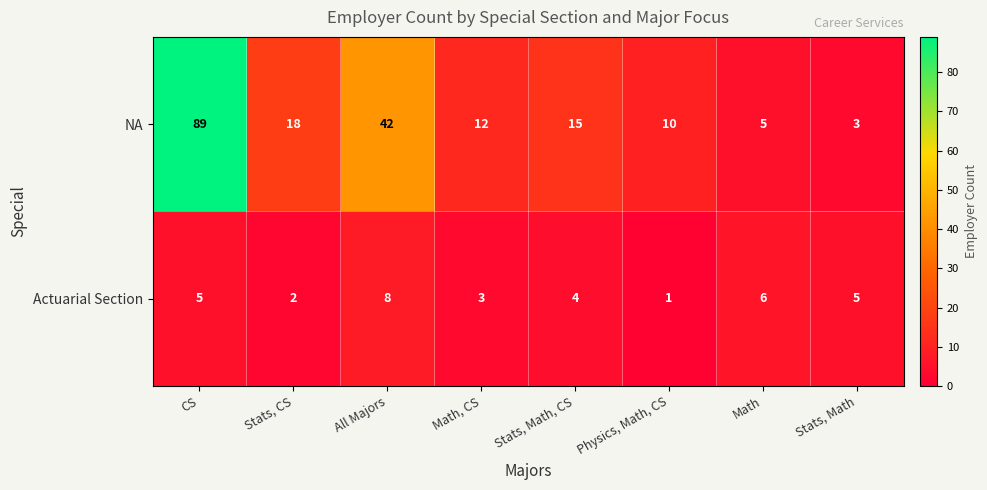

At which category is the sum across all series the highest?

CS